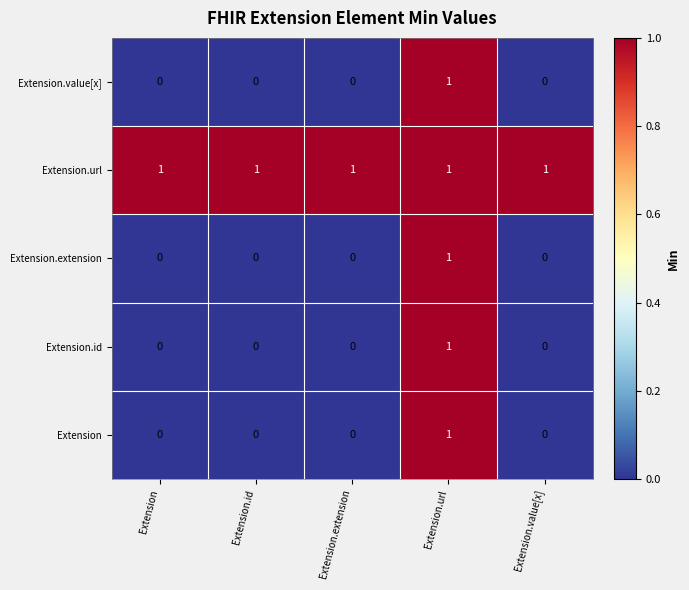

Is it true that Extension.extension equals 0 at Extension?

True